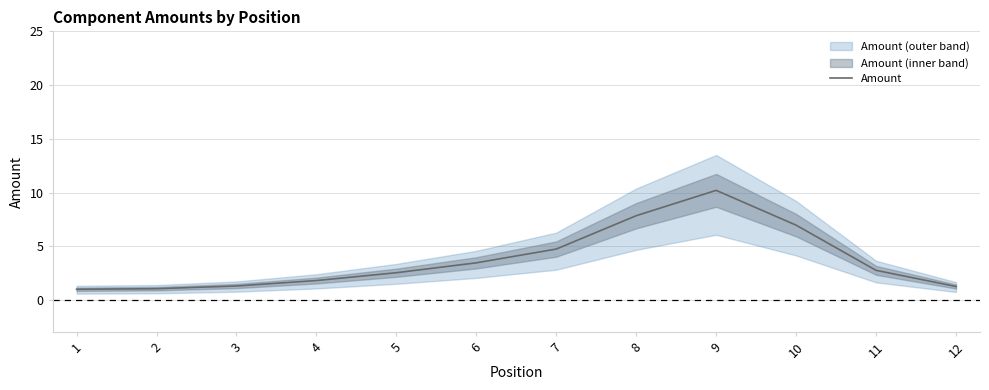

Where is the first local maximum?

9